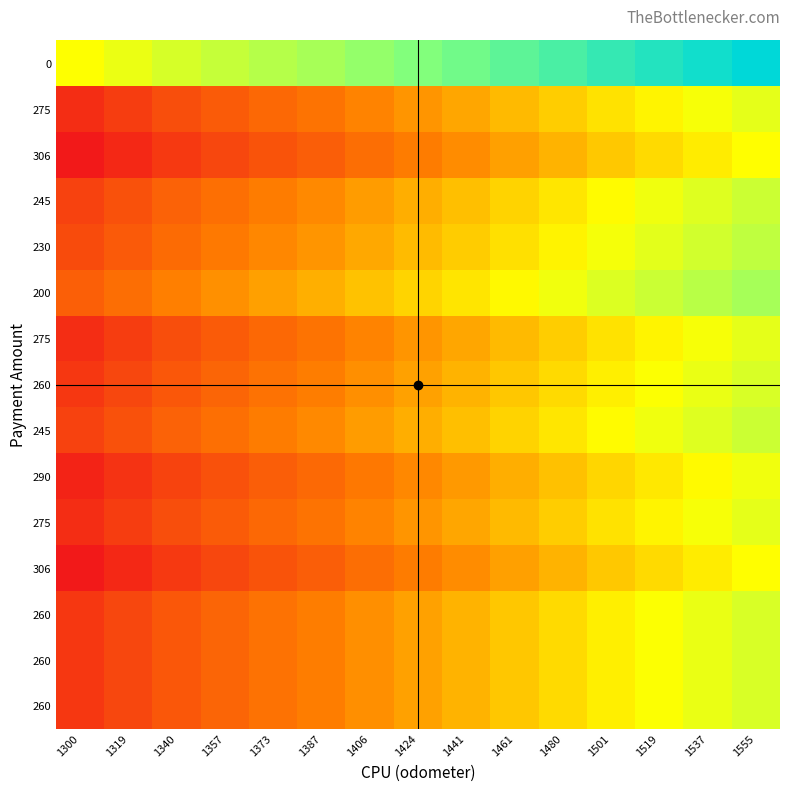

How many categories are shown in the chart?

15